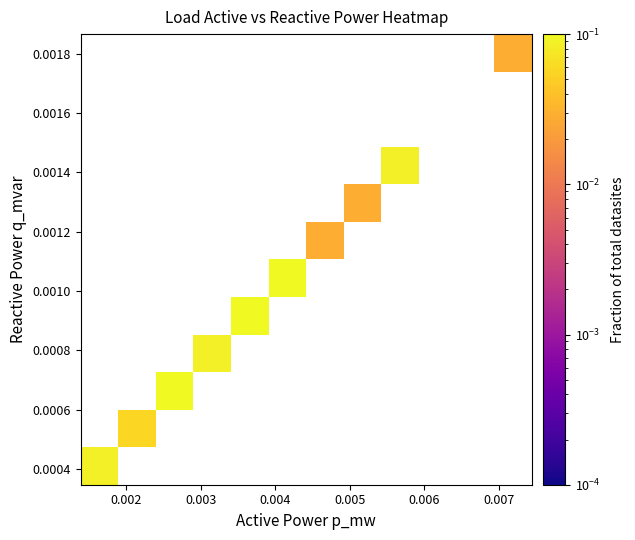

At how many categories does at least one series exceed 0?

10